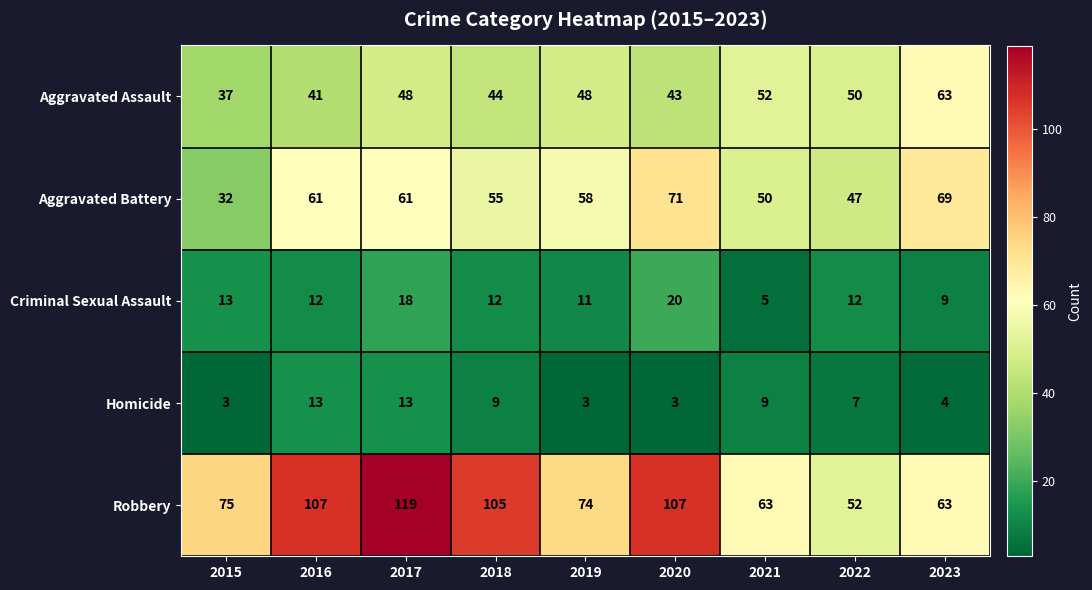

Where does the Aggravated Battery series first go above 58?

2016